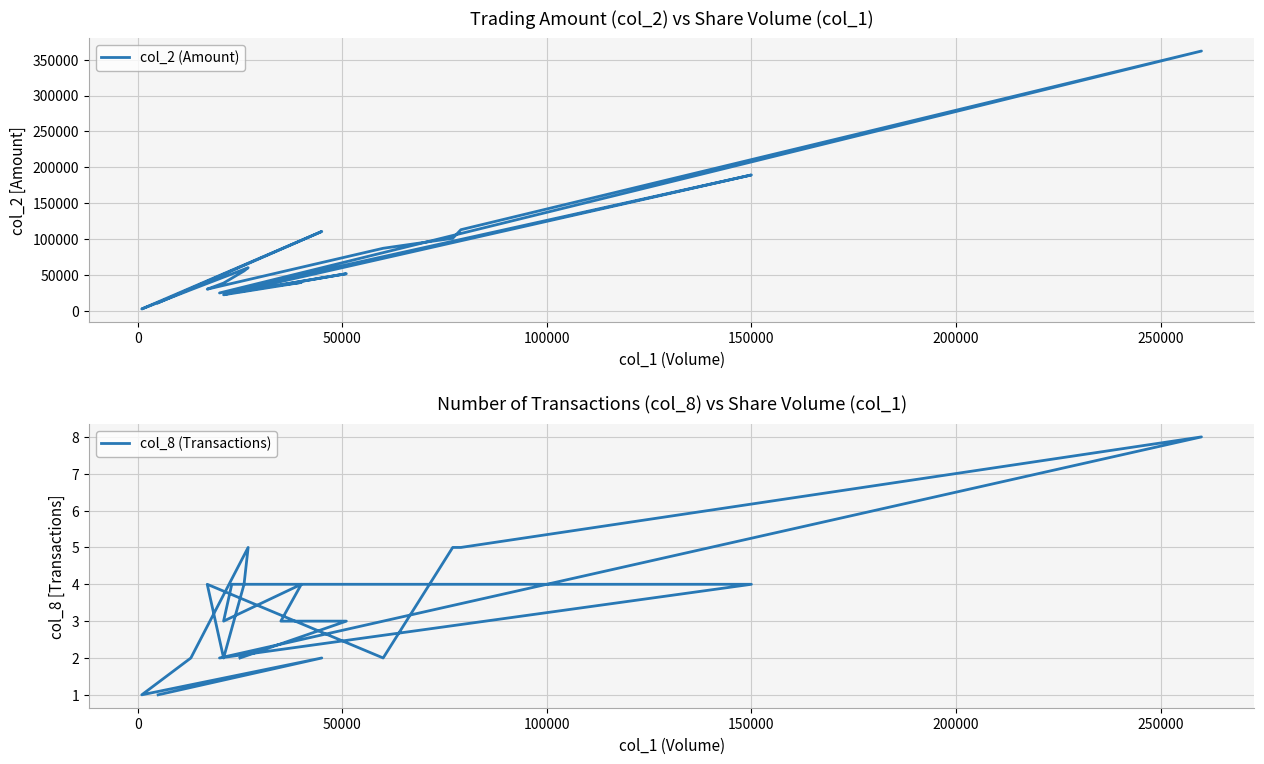

Between 200000 and 250000, which series saw the biggest shift?

col_2 (Amount)